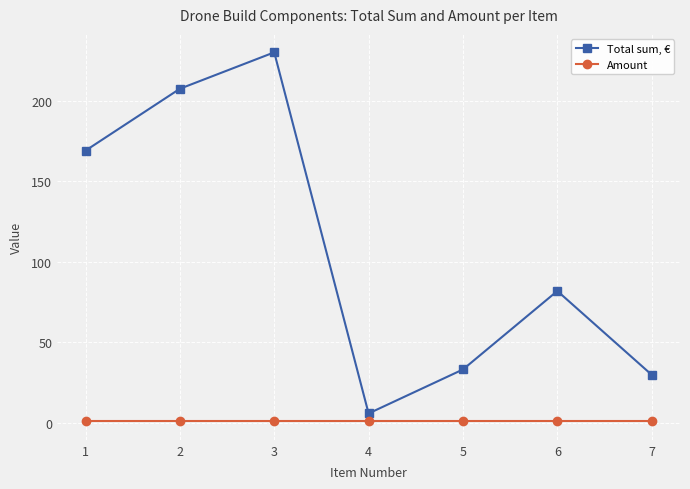

What is the sum of all Total sum, € values?

757.3